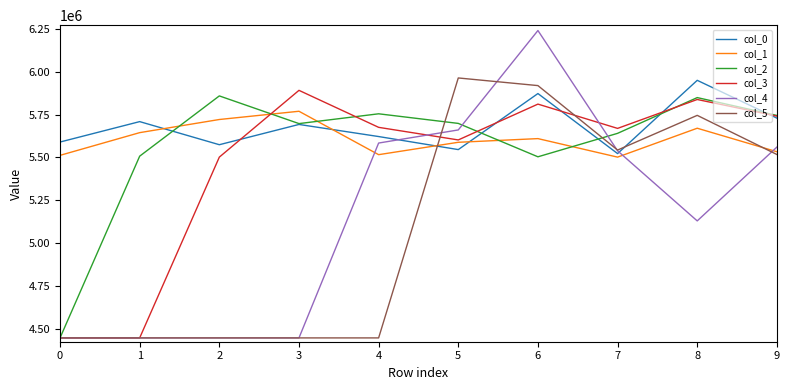

Where is col_5 nearest to the value 5205588?

9